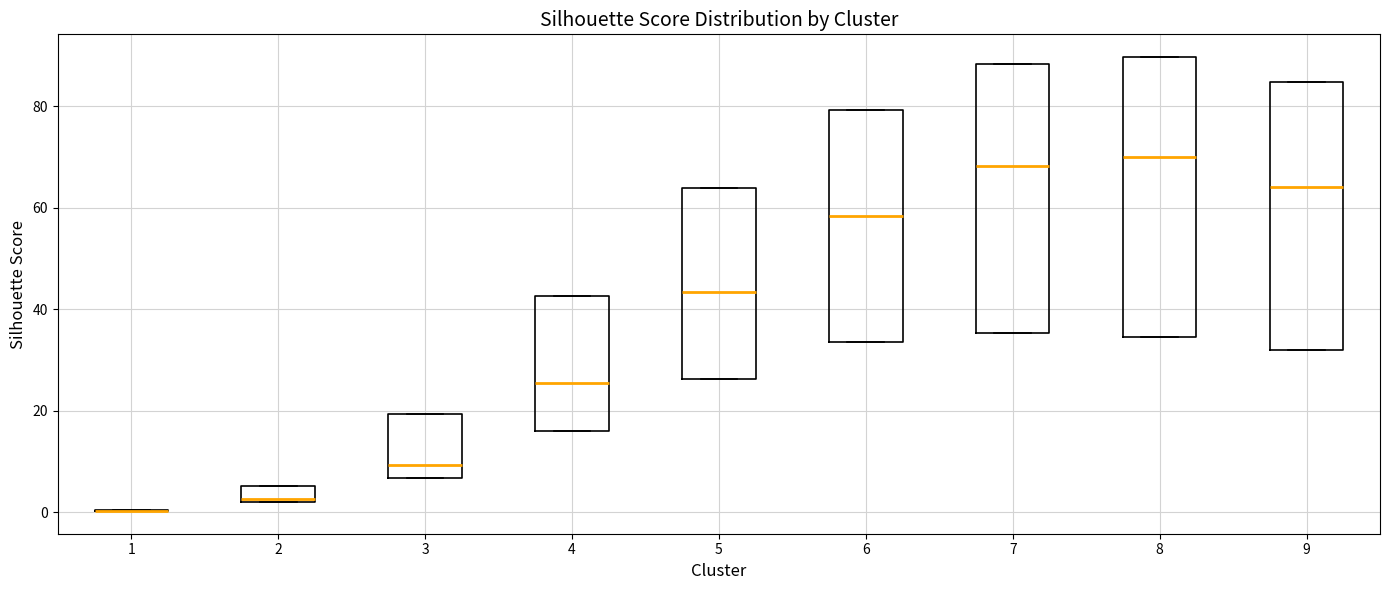

Reading left to right, transcribe this box plot: for each box, give where its median line is, the range the box spans, and where its two whiskers end, as read against the y-axis. The values are not printed on the chart, so give them approximately, as read against the axis.

1: box collapsed to a line at 0, whiskers 0 to 0
2: median 2, box 2 to 6, whiskers 2 to 6
3: median 10, box 6 to 20, whiskers 6 to 20
4: median 26, box 16 to 42, whiskers 16 to 42
5: median 44, box 26 to 64, whiskers 26 to 64
6: median 58, box 34 to 80, whiskers 34 to 80
7: median 68, box 36 to 88, whiskers 36 to 88
8: median 70, box 34 to 90, whiskers 34 to 90
9: median 64, box 32 to 84, whiskers 32 to 84